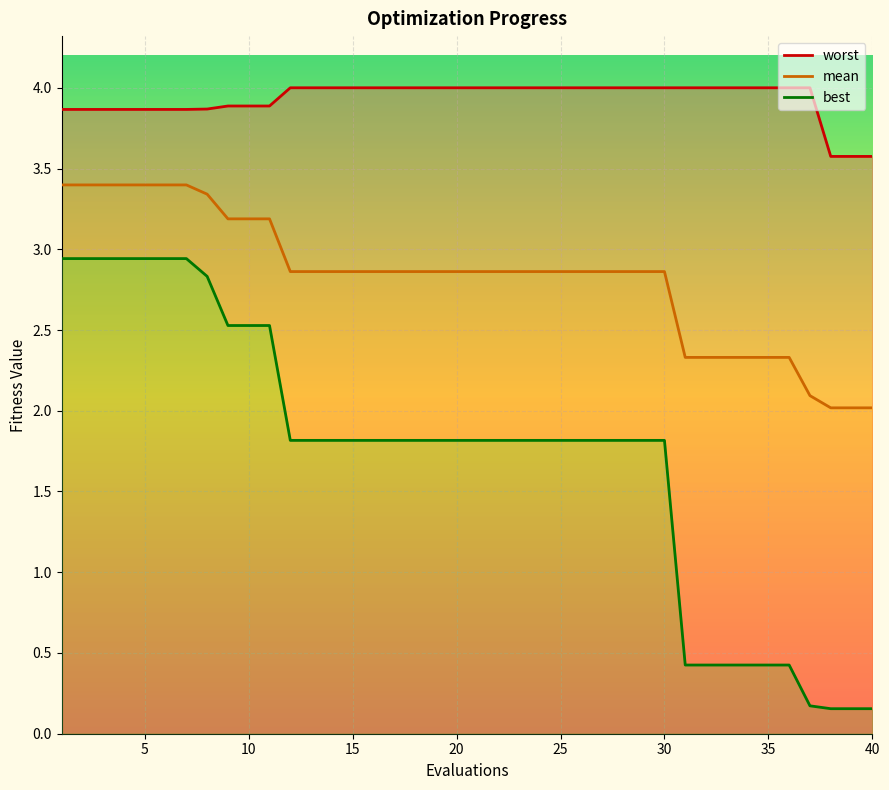

True or false: best and worst intersect in this chart.

False